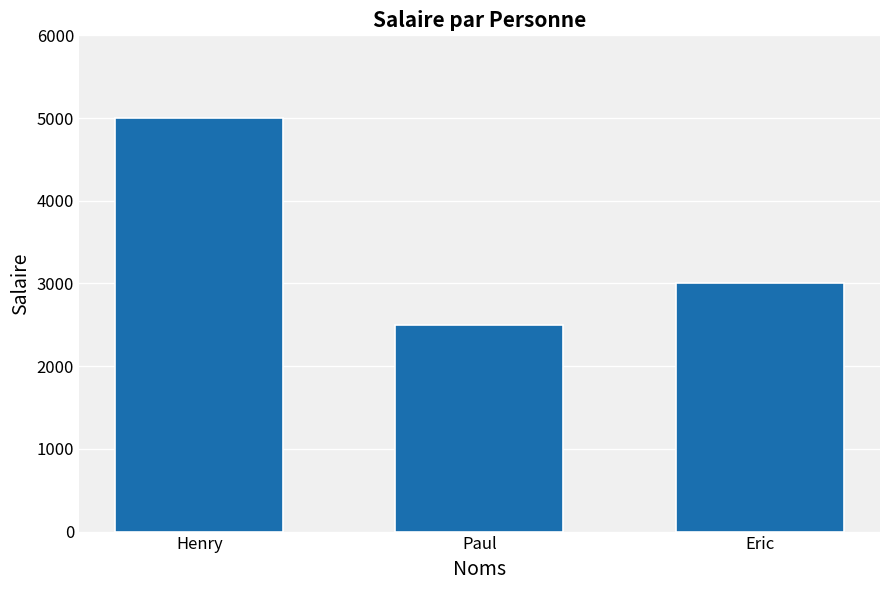

What is the label of the 2nd bar from the left?

Paul